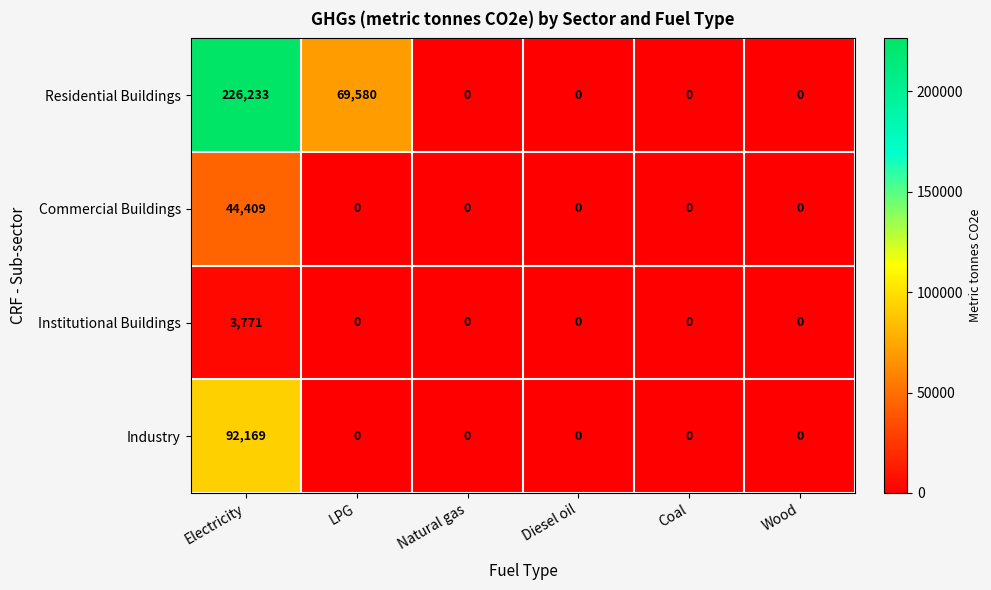

Which series has the largest range (max minus min)?

Residential Buildings